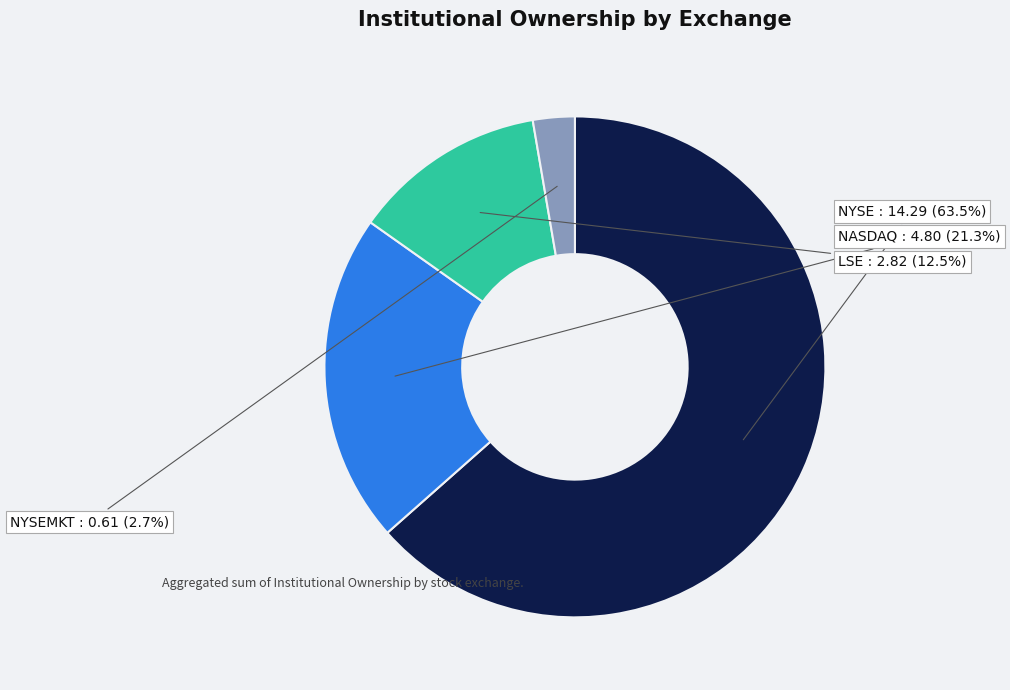

Is there any slice that represents more than half of the pie?

Yes